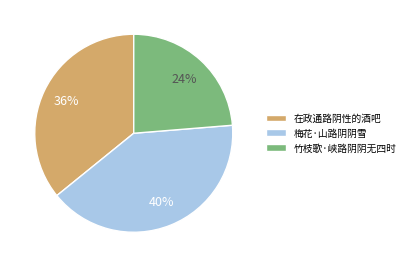

Do 梅花·山路阴阴雪 and 在政通路阴性的酒吧 together represent more than half of the pie?

Yes